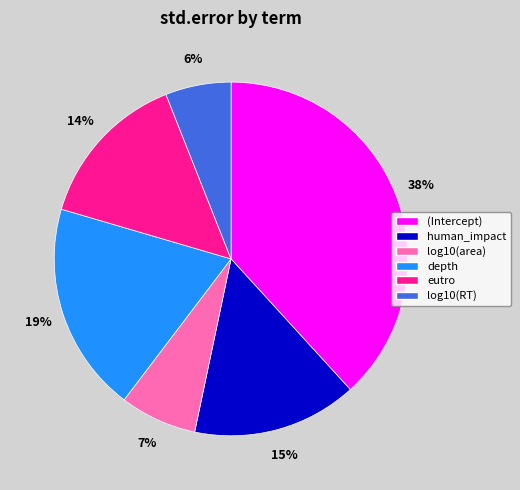

To the nearest percent, what is the difference between the human_impact and (Intercept) slice percentages?

23%